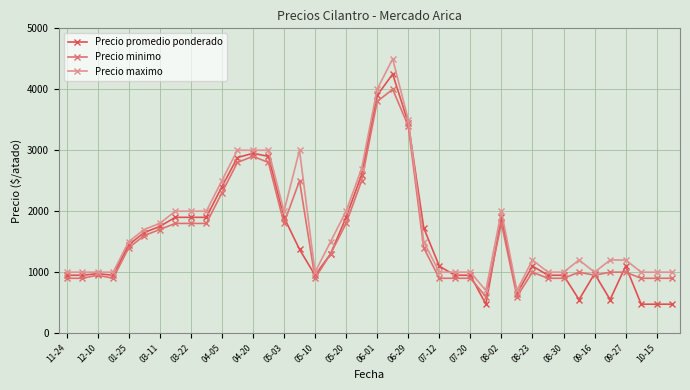

What is the maximum value for Precio minimo?

4000